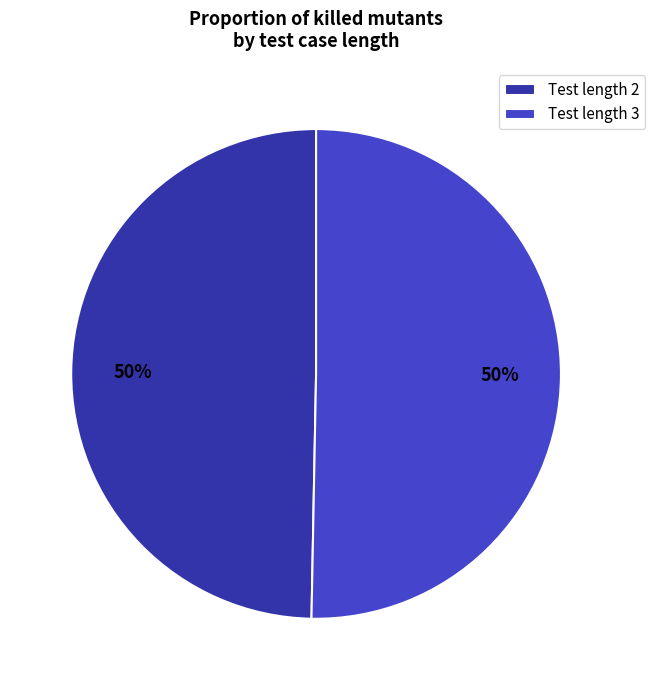

How many slices are in this pie chart?

2